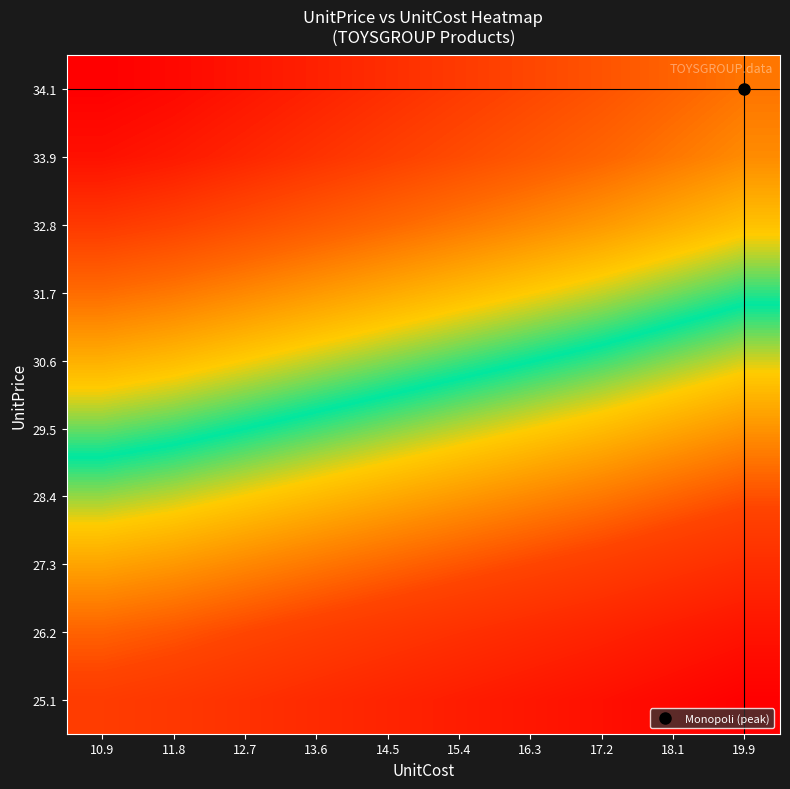

What is the difference between the highest and lowest values at 19.9?

8.6